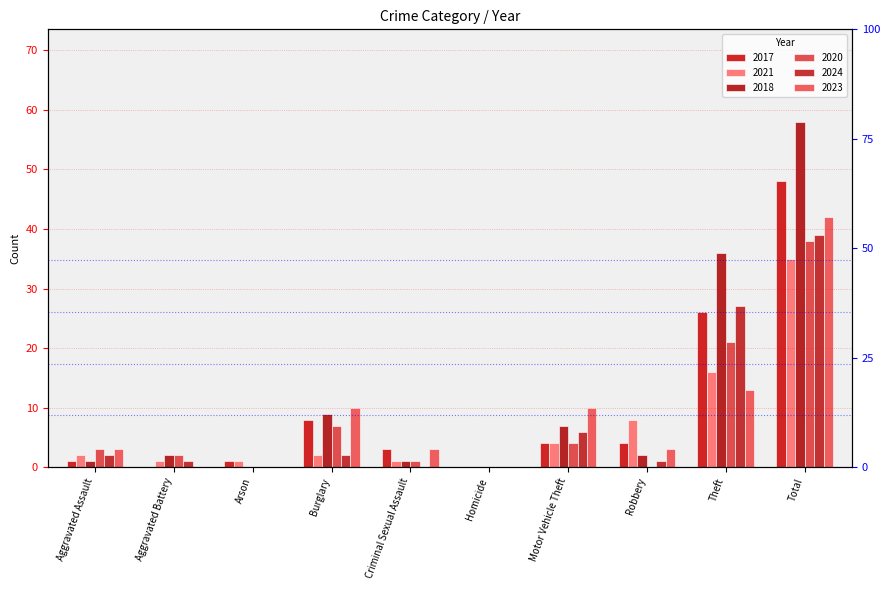

Rank the categories by 2018 value from highest to lowest.

Total, Theft, Burglary, Motor Vehicle Theft, Aggravated Battery, Robbery, Aggravated Assault, Criminal Sexual Assault, Arson, Homicide